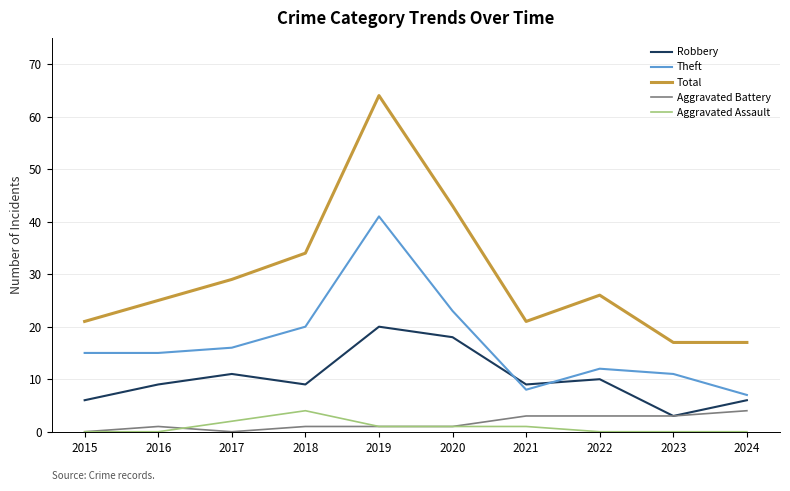

The Robbery series shows 10 at 2022. True or false?

True